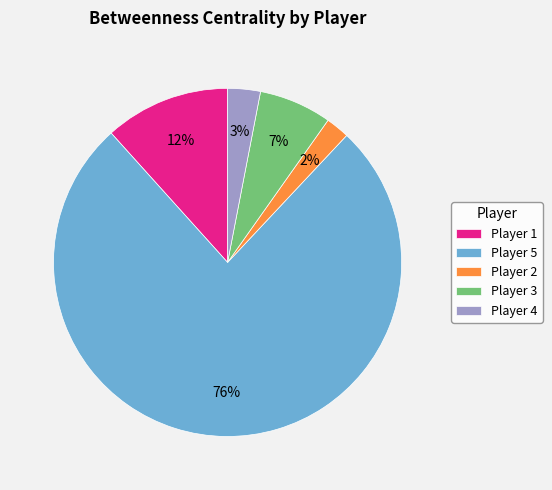

To the nearest percent, what is the difference between the Player 3 and Player 1 slice percentages?

5%